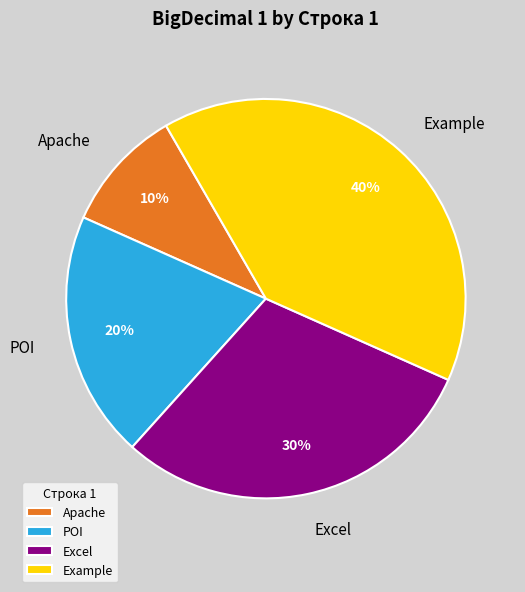

To the nearest percent, what is the difference between the Apache and Excel slice percentages?

20%